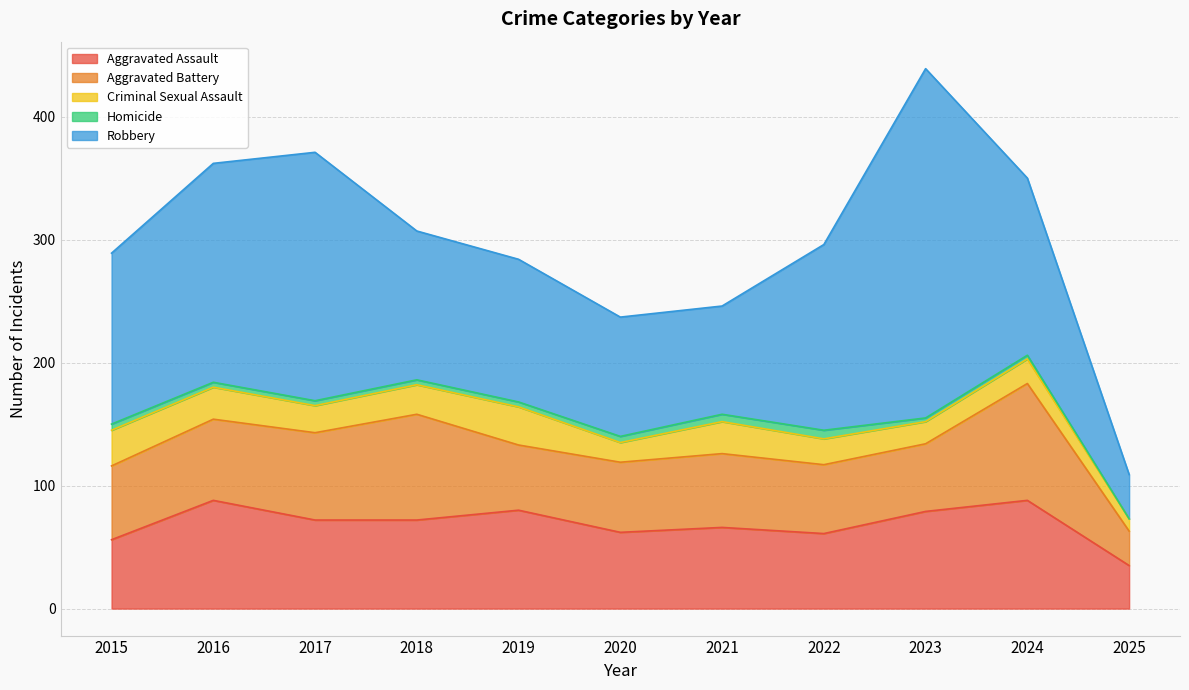

What is the sum of the Aggravated Battery values at 2018 and 2020?

143